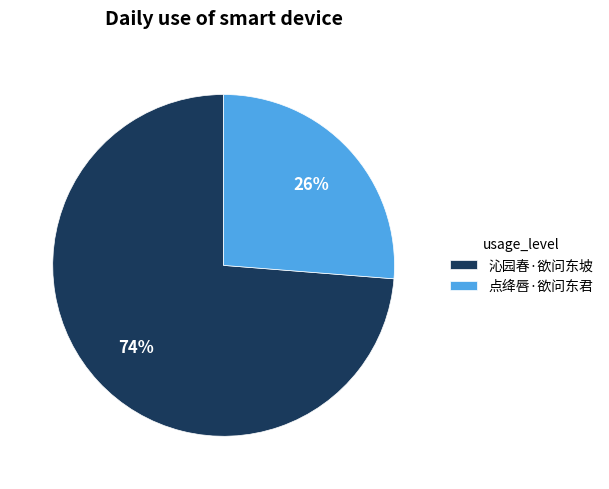

Is it true that 点绛唇·欲问东君 is 26% of the pie?

True